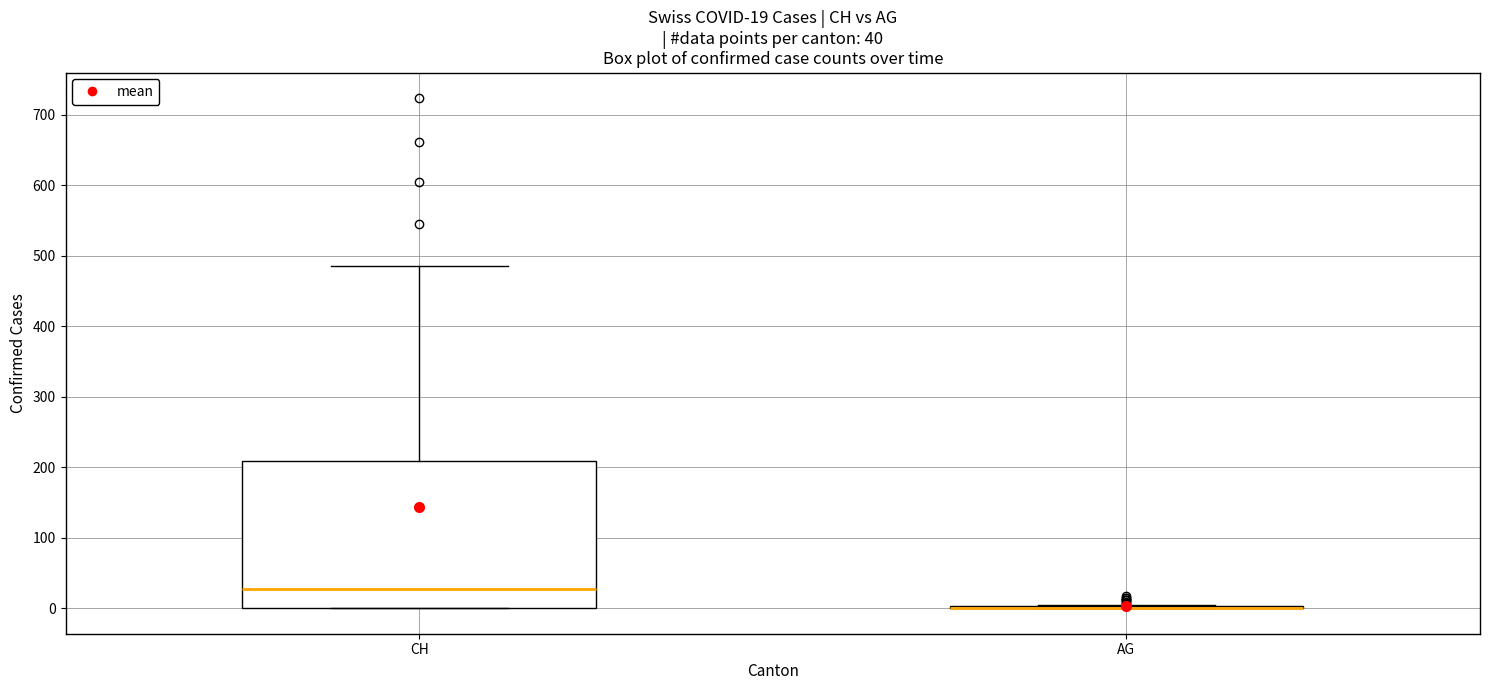

Comparing the boxes themselves (not the whiskers), which one is the tallest?

CH